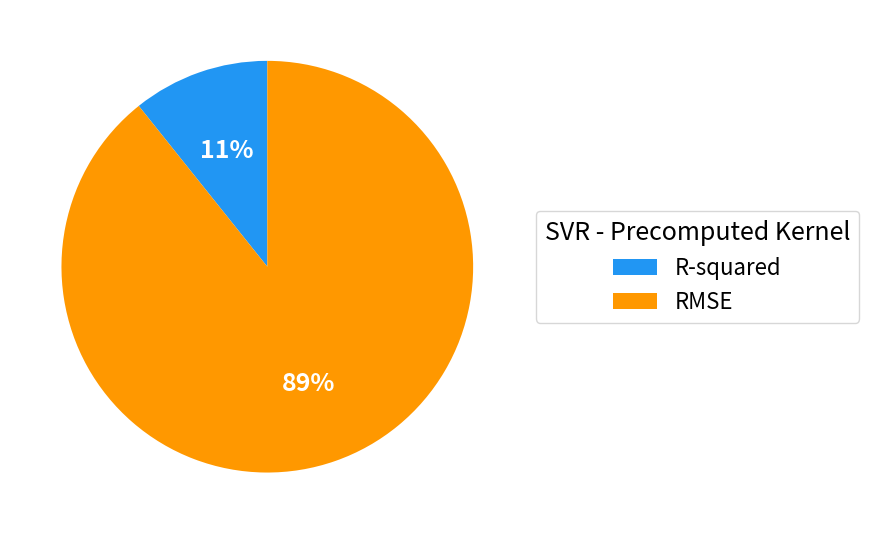

What percentage is the R-squared slice, to the nearest percent?

11%